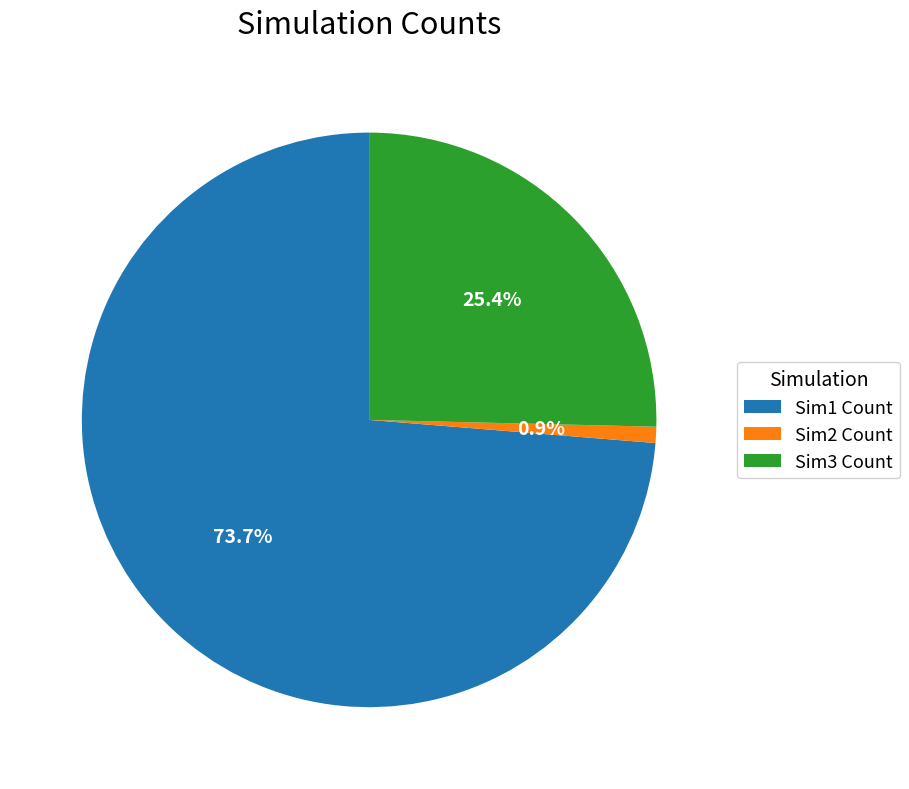

Between Sim2 Count and Sim1 Count, which is larger?

Sim1 Count